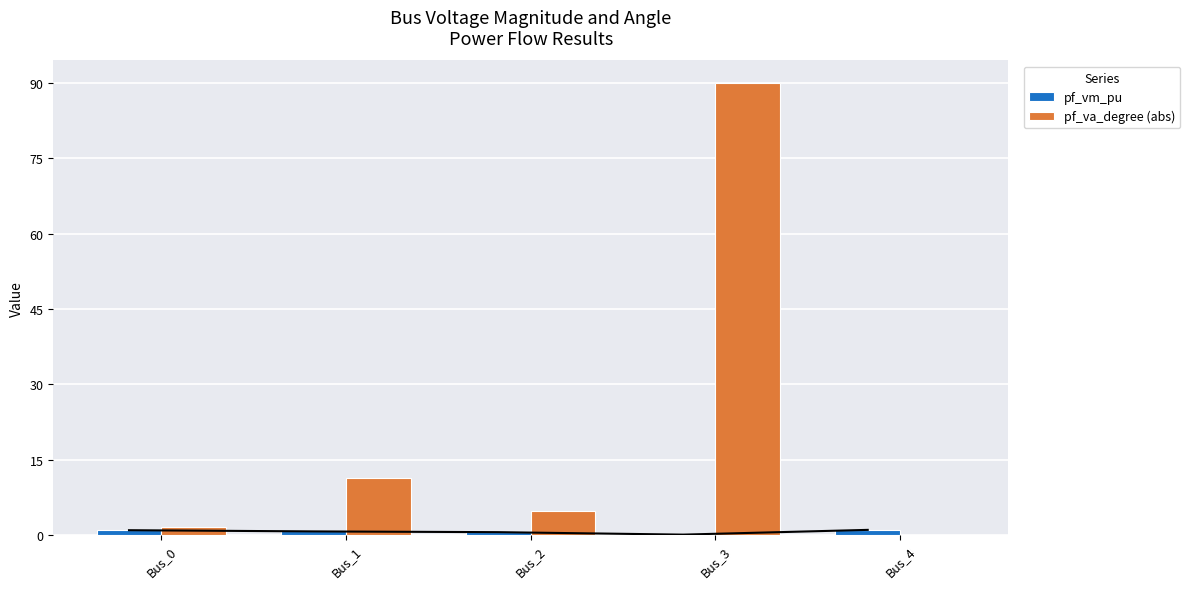

At which label is pf_va_degree (abs) closest to 45?

Bus_1